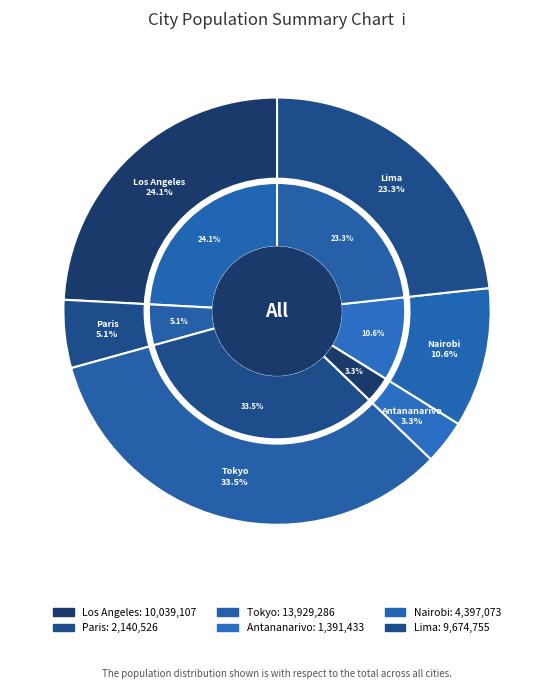

What is the largest slice in the pie chart?

Tokyo